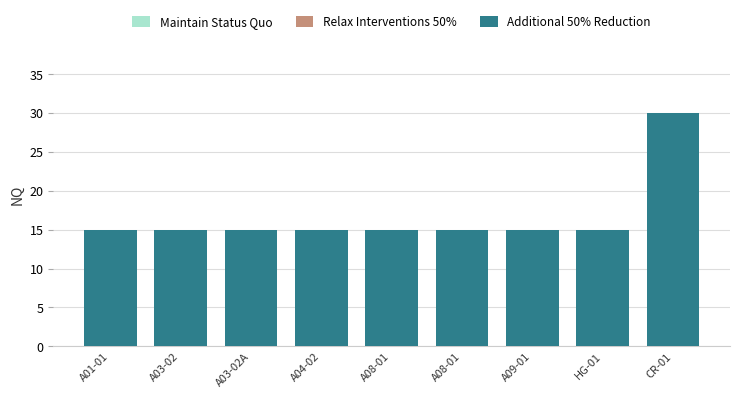

Between A03-02 and HG-01, which is larger?

A03-02